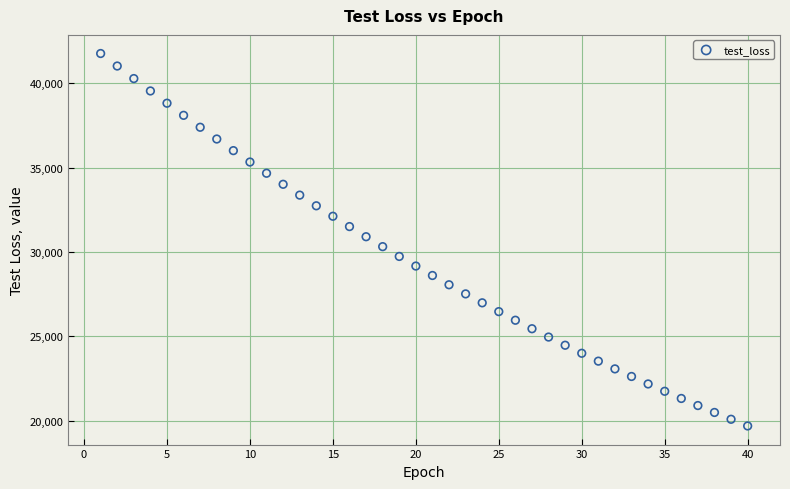

What is the range of X values (max minus min)?

39.0